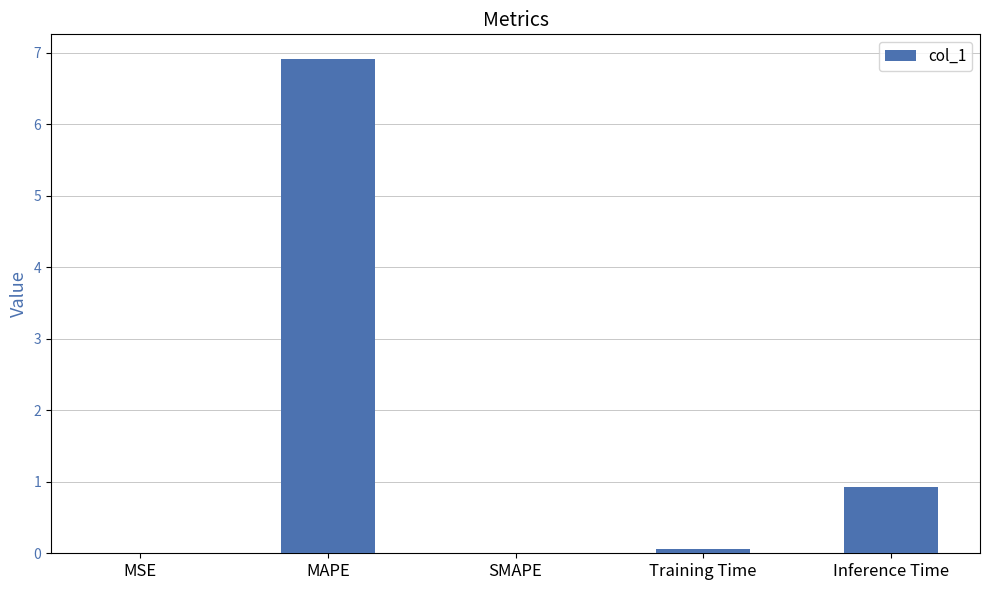

Which has a higher value, SMAPE or MAPE?

MAPE